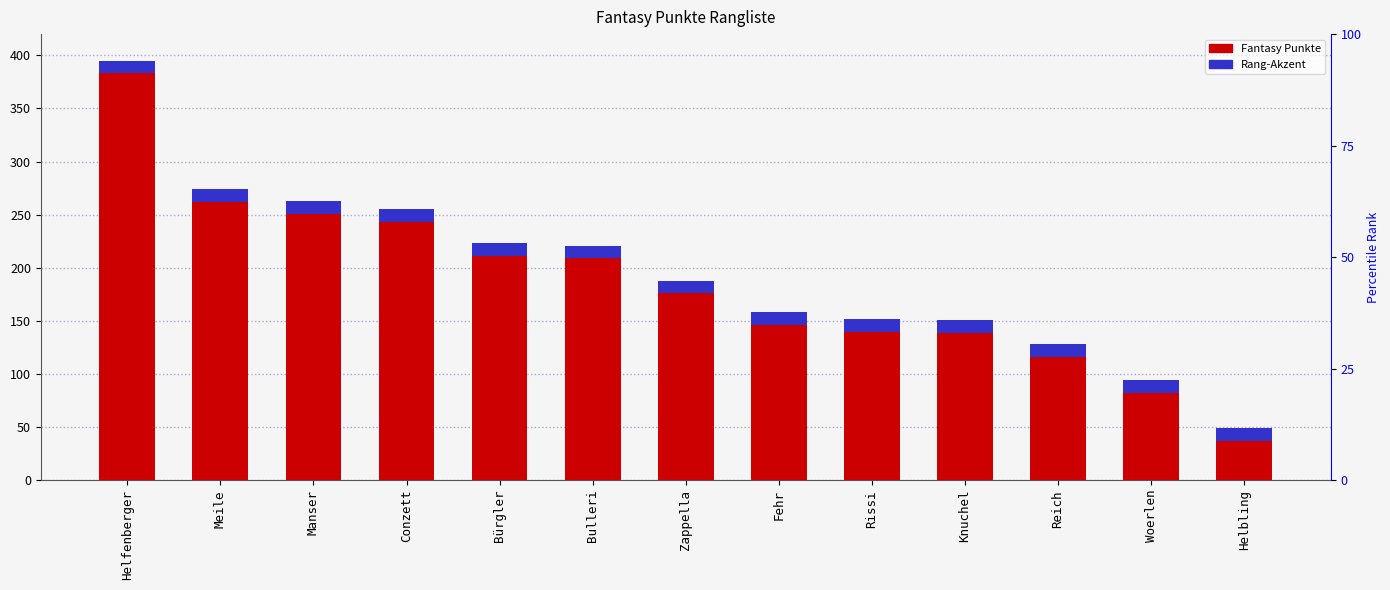

What is the difference between the maximum and minimum values?

346